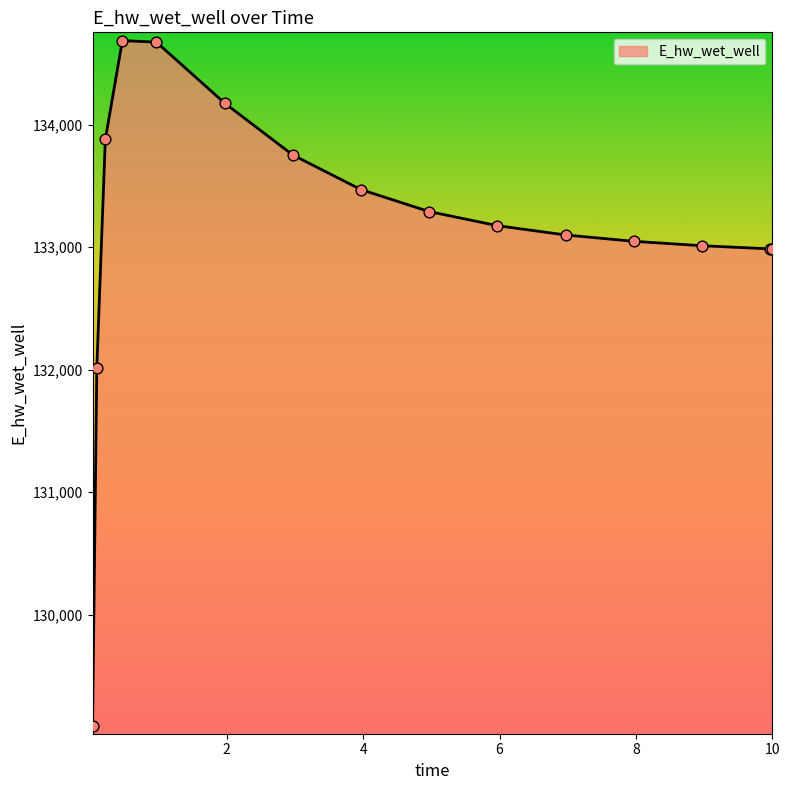

What is the maximum value shown in the chart?

134686.4